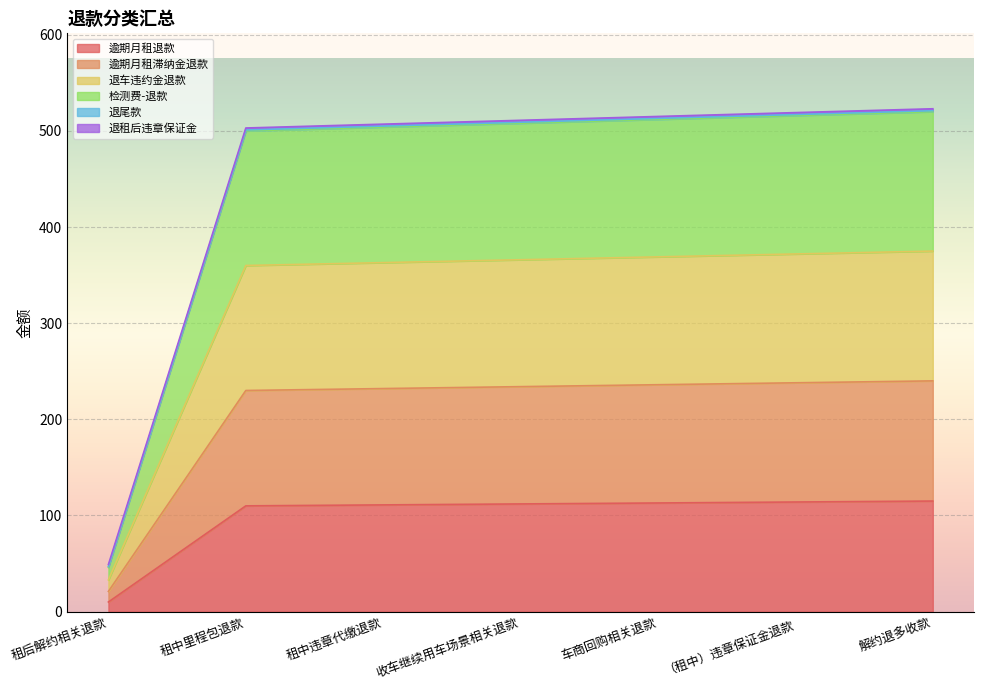

Does the chart display data point markers on the line(s)?

No